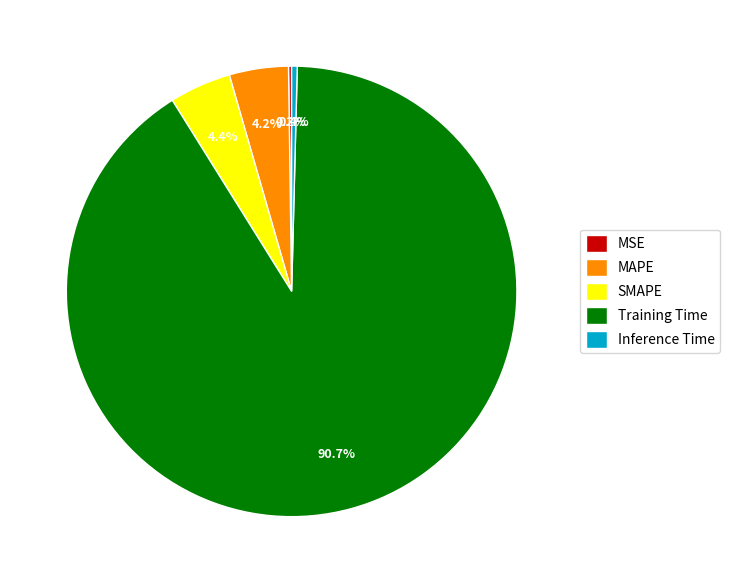

Between Training Time and MAPE, which is larger?

Training Time